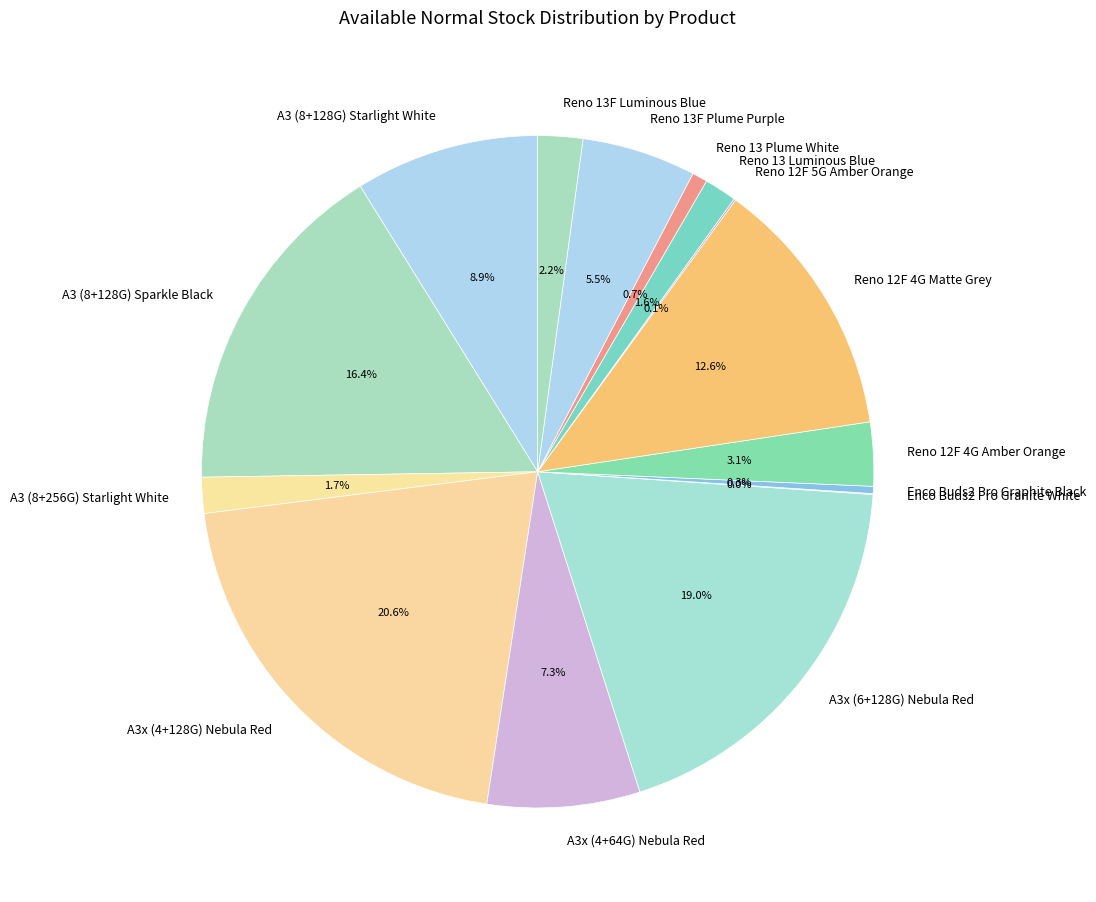

True or false: A3 (8+256G) Starlight White accounts for 14% of the total.

False